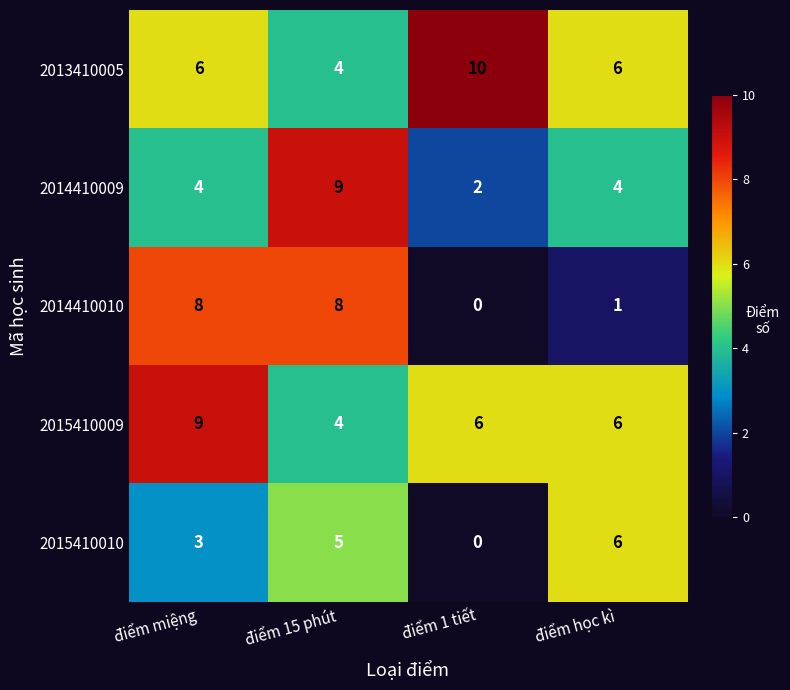

Is it true that 2015410010 equals 8 at điểm 15 phút?

False